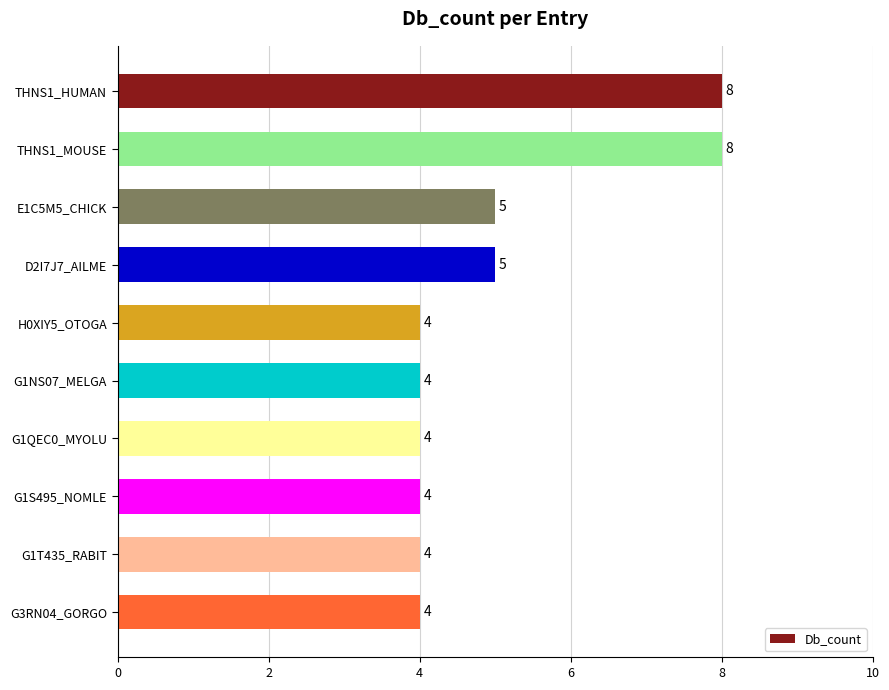

True or false: the data shows 5 at D2I7J7_AILME.

True